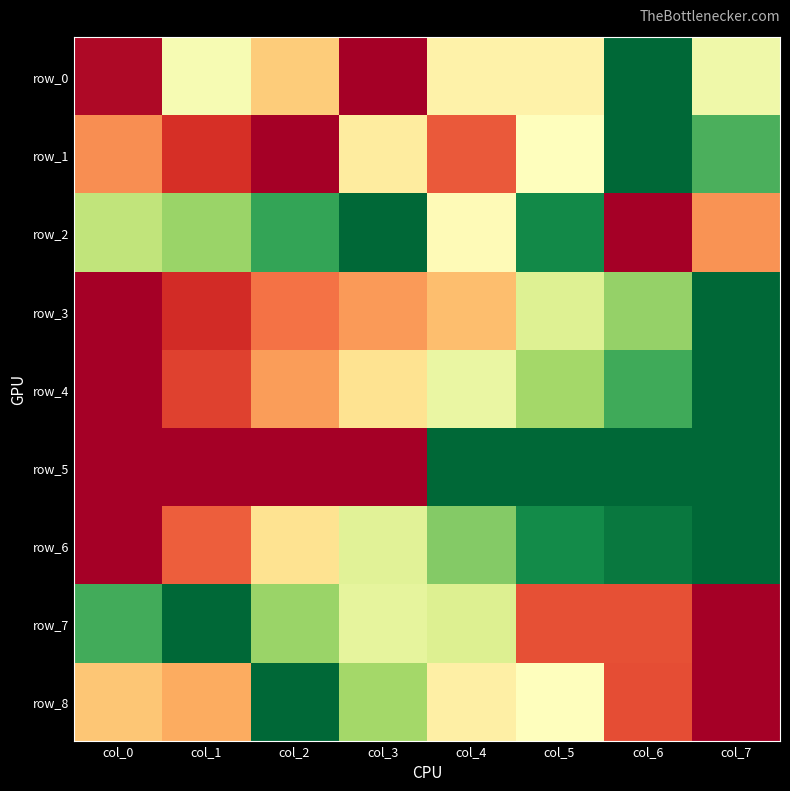

How many series are shown in this chart?

9